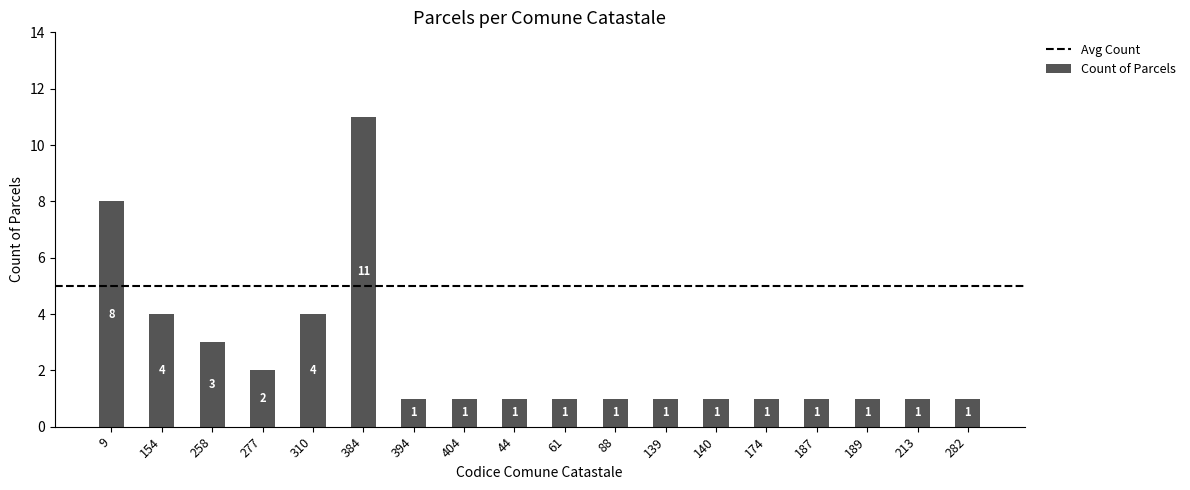

Which category has the highest value across all series?

384